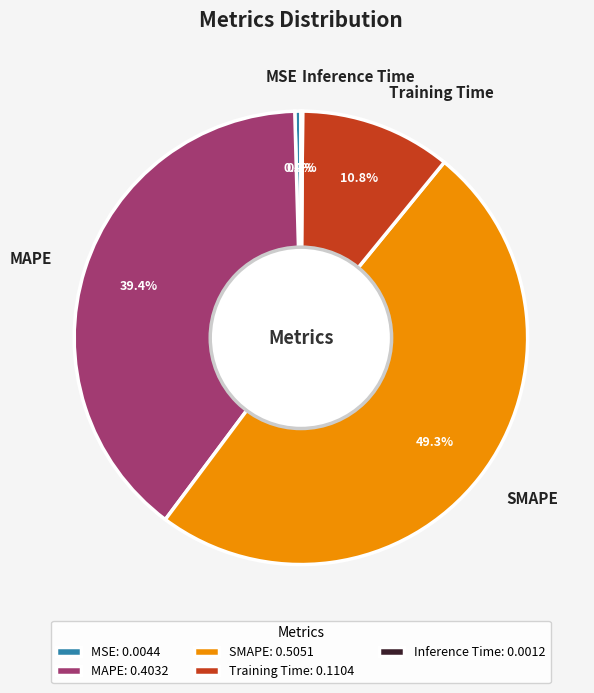

What is the total percentage of MAPE and SMAPE?

88.7%